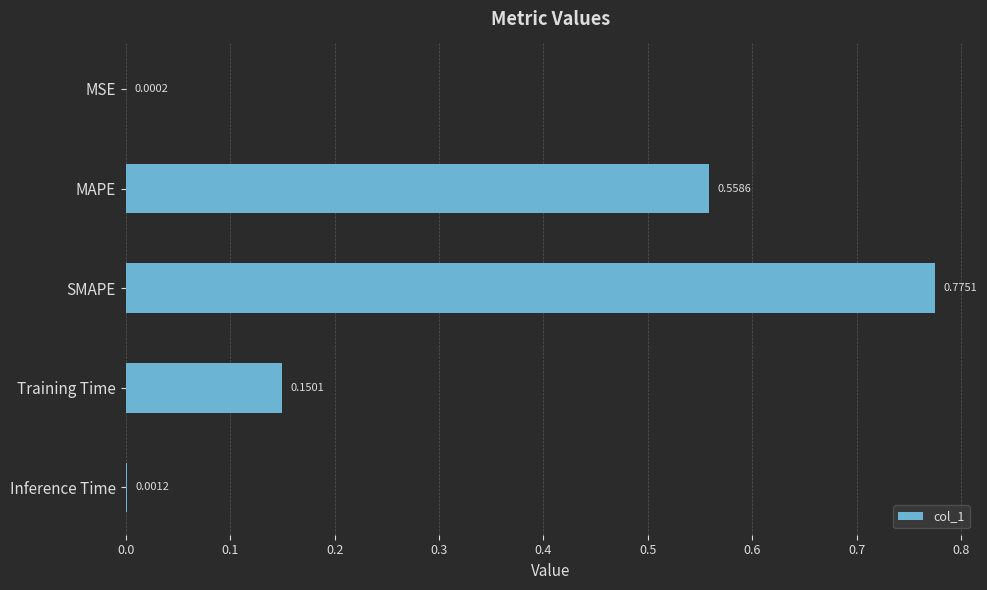

Which label corresponds to the largest value in the chart?

SMAPE